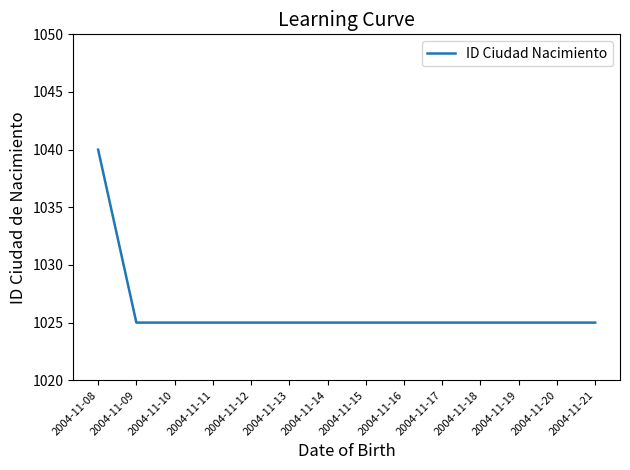

Reading right to left, what are all the values shown in this chart?

2004-11-21=1025	2004-11-20=1025	2004-11-19=1025	2004-11-18=1025	2004-11-17=1025	2004-11-16=1025	2004-11-15=1025	2004-11-14=1025	2004-11-13=1025	2004-11-12=1025	2004-11-11=1025	2004-11-10=1025	2004-11-09=1025	2004-11-08=1040